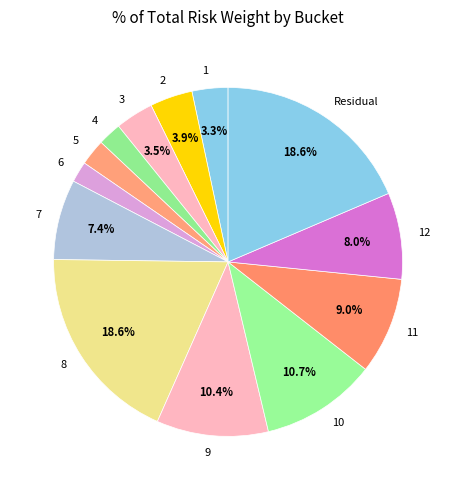

Approximately how many times larger is the value at 1 compared to 12?

0.4